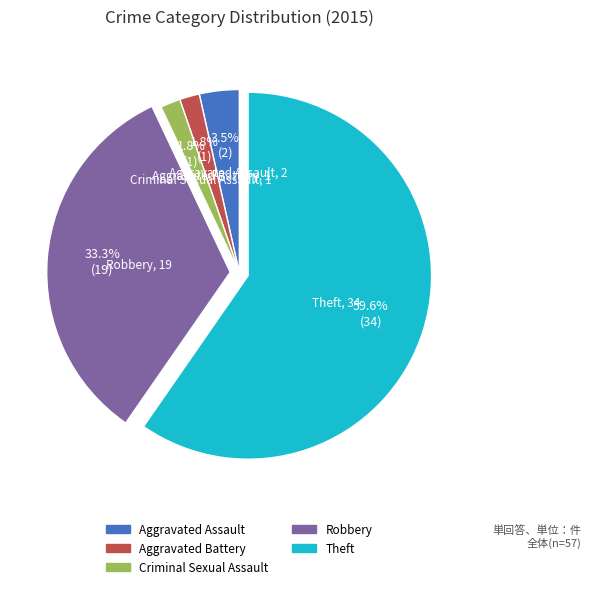

Which category accounts for the majority?

Theft